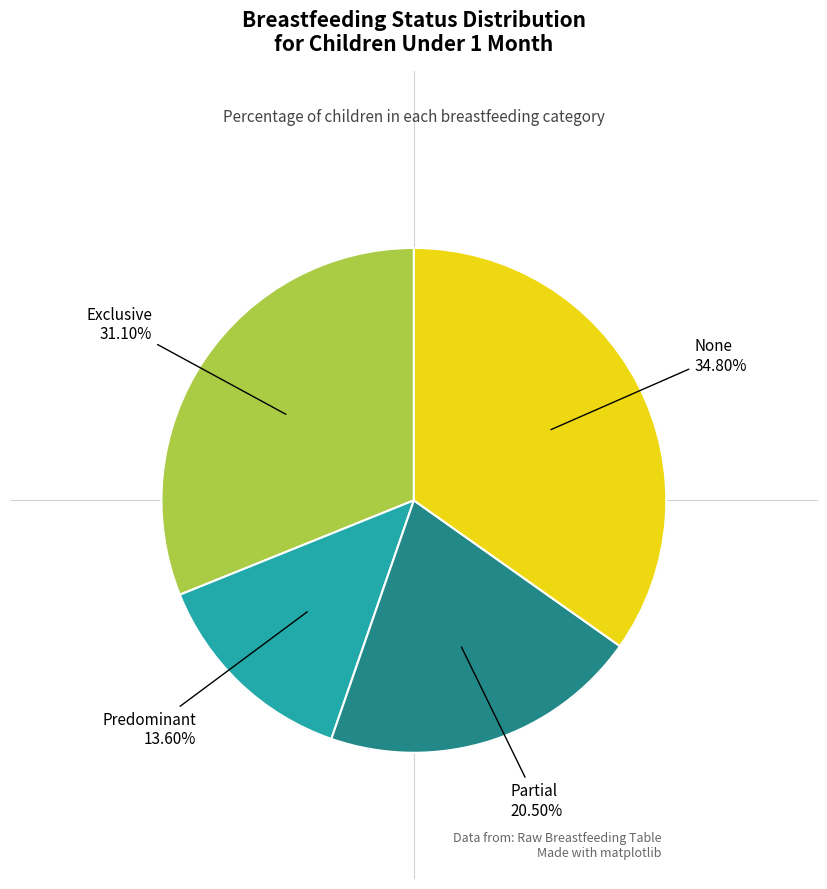

True or false: None accounts for 35% of the total.

True